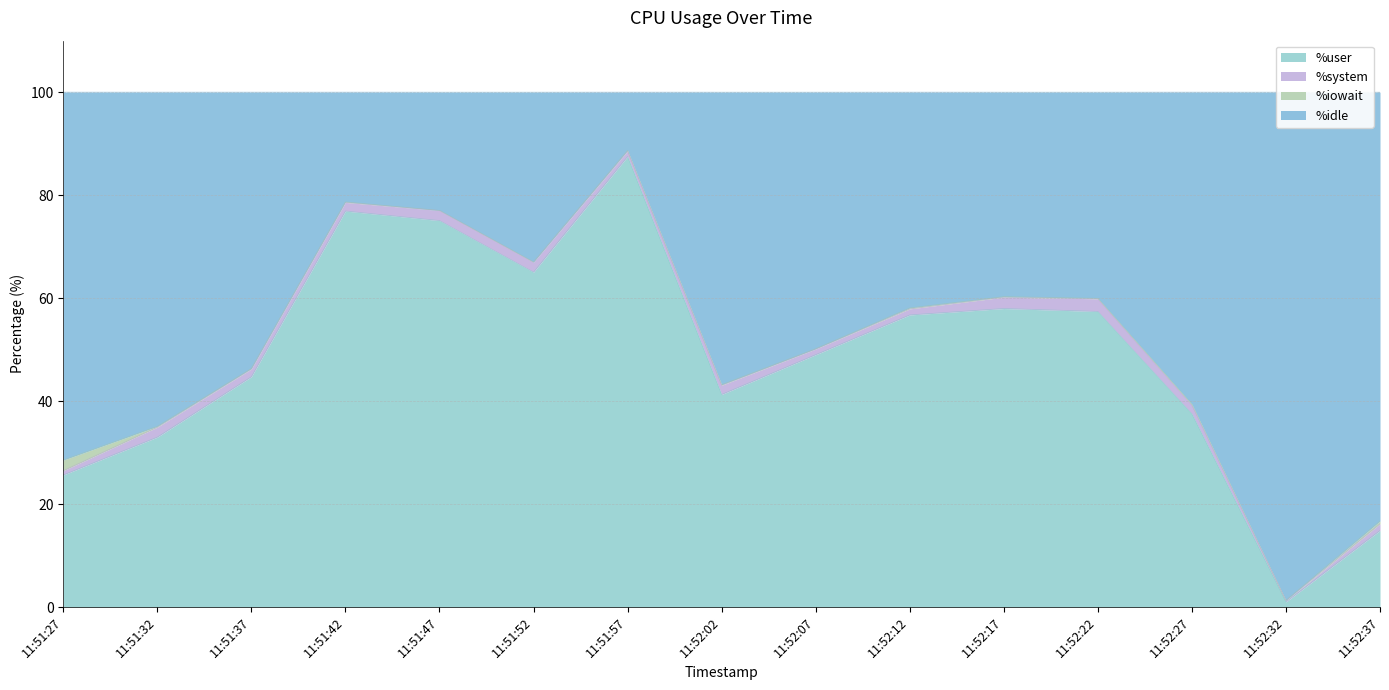

Between 11:51:32 and 11:52:12, which is larger?

11:52:12